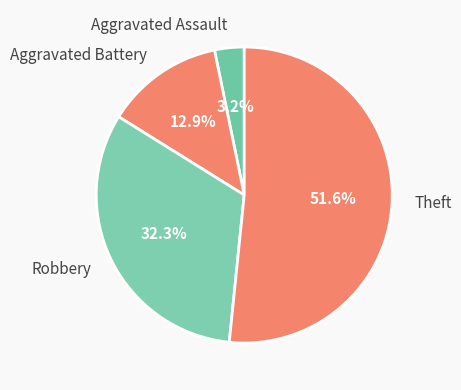

To the nearest percent, what is the average slice percentage?

25%